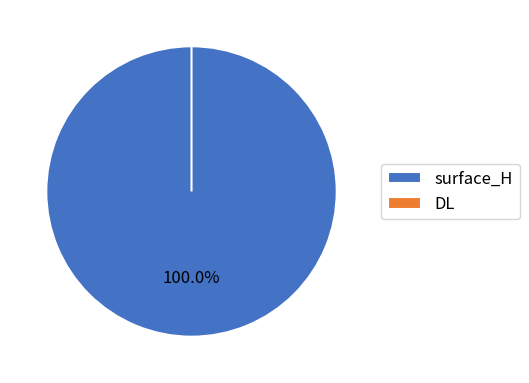

To the nearest percent, what portion does surface_H represent?

100%